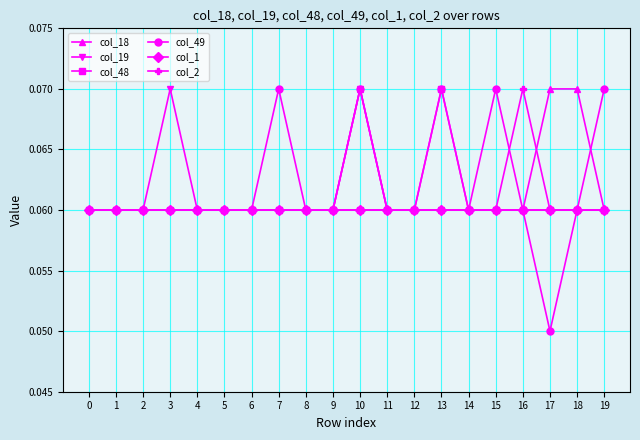

How many col_2 values are between 0 and 1?

20